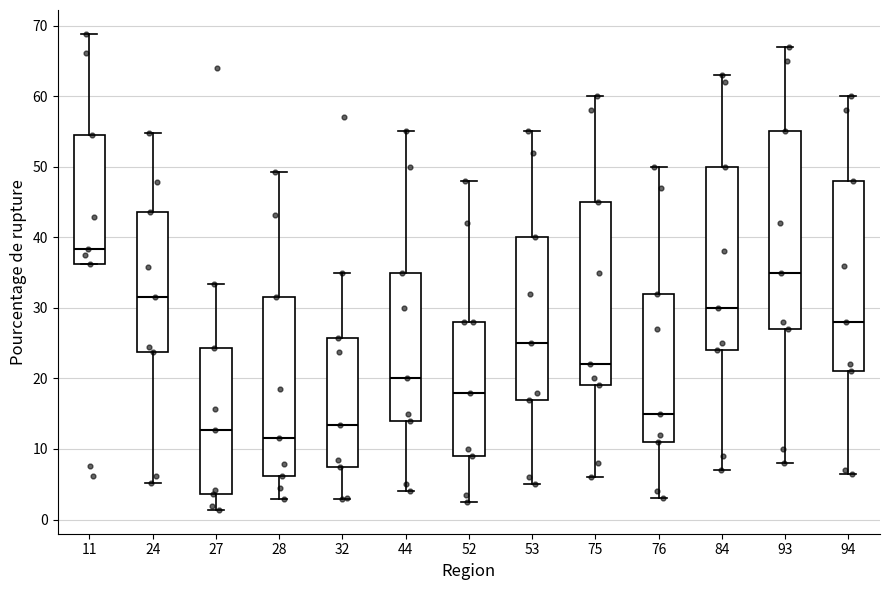

Which box's median line is the lowest?

28